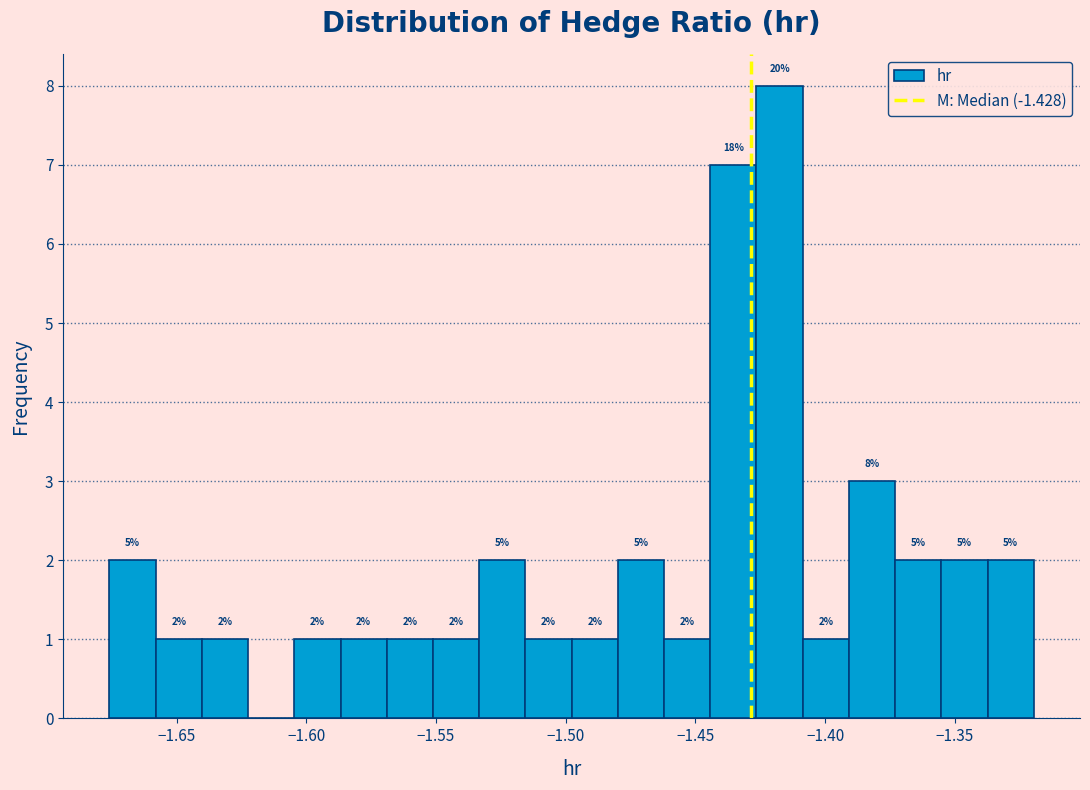

Read against the x-axis, roughly where is the centre of the tallest bar?

-1.420